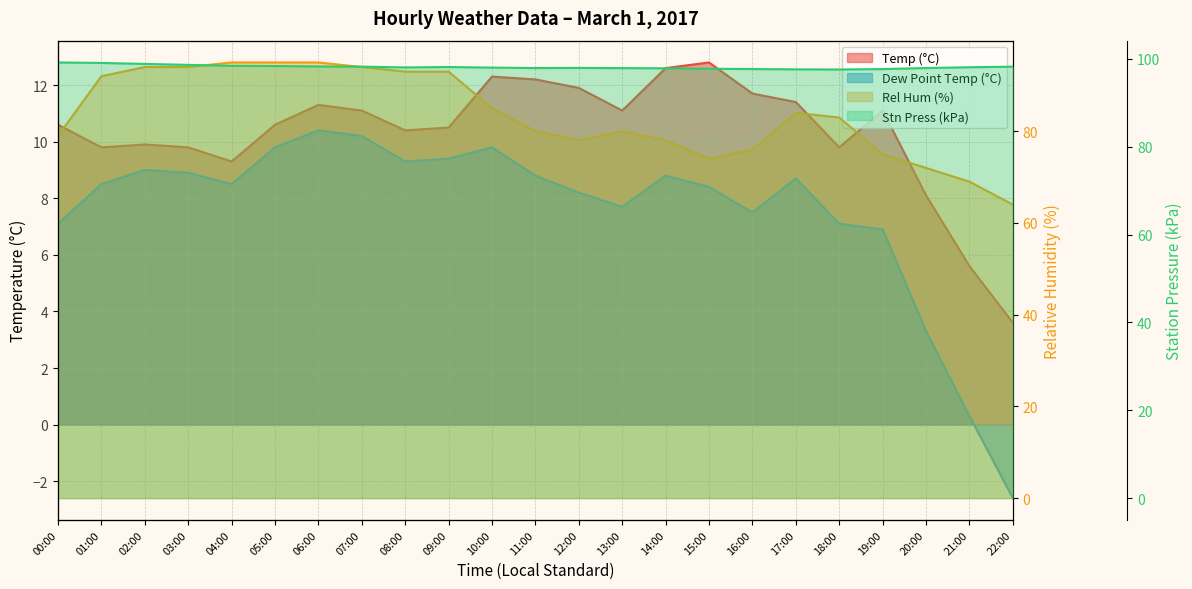

Is the value of Dew Point Temp (°C) at 09:00 greater than the value of Rel Hum (%) at 21:00?

No